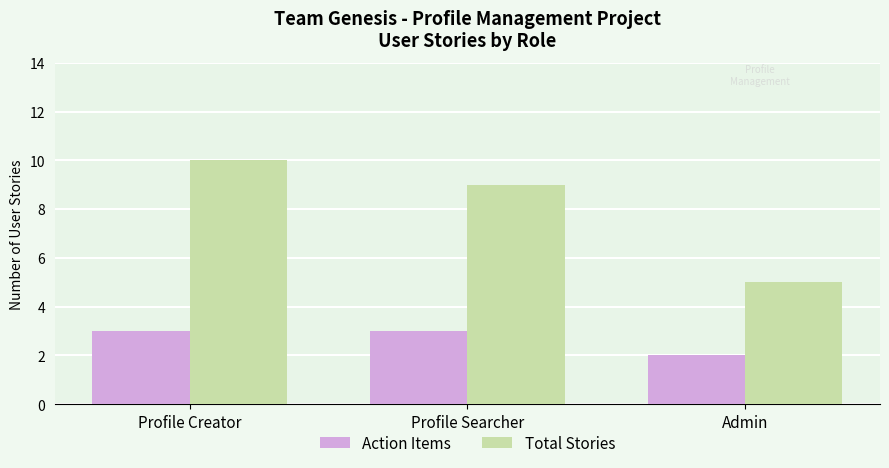

What position from the left is Admin?

3